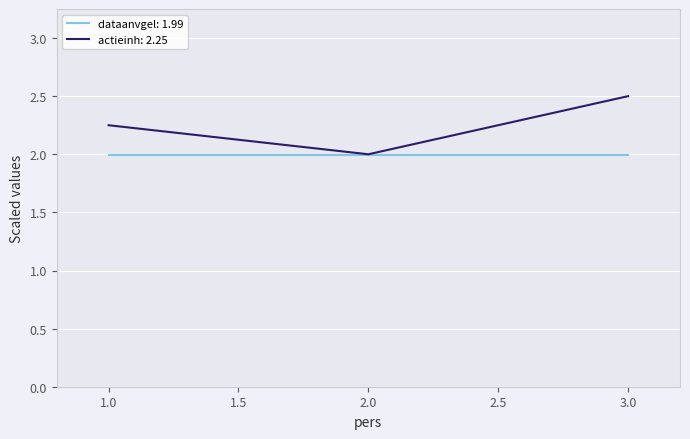

What position from the right is 1.0?

3